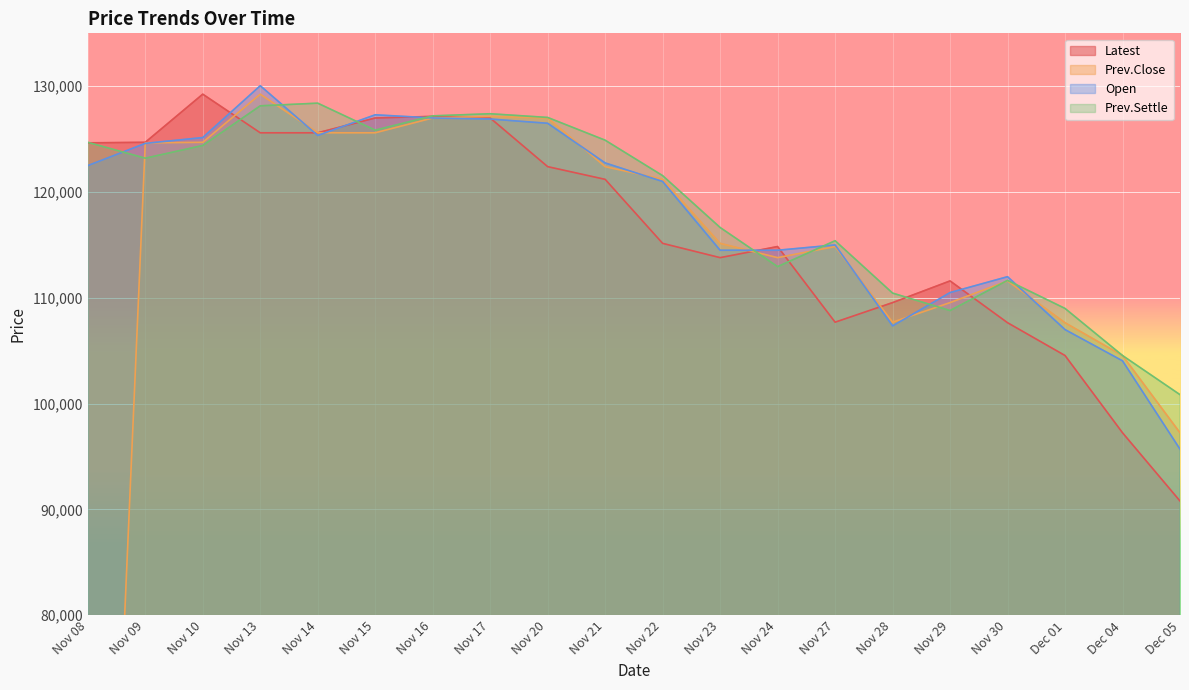

Reading right to left, extract all data points from this chart.

Latest: Dec 05=90800	Dec 04=97250	Dec 01=104550	Nov 30=107650	Nov 29=111600	Nov 28=109550	Nov 27=107700	Nov 24=114850	Nov 23=113800	Nov 22=115150	Nov 21=121200	Nov 20=122400	Nov 17=127000	Nov 16=127150	Nov 15=127000	Nov 14=125600	Nov 13=125600	Nov 10=129250	Nov 09=124700	Nov 08=124650
Prev.Close: Dec 05=97250	Dec 04=104550	Dec 01=107650	Nov 30=111600	Nov 29=109550	Nov 28=107700	Nov 27=114850	Nov 24=113800	Nov 23=115150	Nov 22=121200	Nov 21=122400	Nov 20=127000	Nov 17=127150	Nov 16=127000	Nov 15=125600	Nov 14=125600	Nov 13=129250	Nov 10=124700	Nov 09=124650	Nov 08=0
Open: Dec 05=95700	Dec 04=104050	Dec 01=107000	Nov 30=112000	Nov 29=110500	Nov 28=107350	Nov 27=115000	Nov 24=114500	Nov 23=114500	Nov 22=121000	Nov 21=122750	Nov 20=126500	Nov 17=126900	Nov 16=127000	Nov 15=127300	Nov 14=125350	Nov 13=130050	Nov 10=125150	Nov 09=124600	Nov 08=122500
Prev.Settle: Dec 05=100850	Dec 04=104550	Dec 01=109000	Nov 30=111650	Nov 29=108800	Nov 28=110450	Nov 27=115400	Nov 24=112950	Nov 23=116650	Nov 22=121550	Nov 21=124900	Nov 20=127050	Nov 17=127400	Nov 16=127200	Nov 15=125850	Nov 14=128400	Nov 13=128150	Nov 10=124400	Nov 09=123200	Nov 08=124700